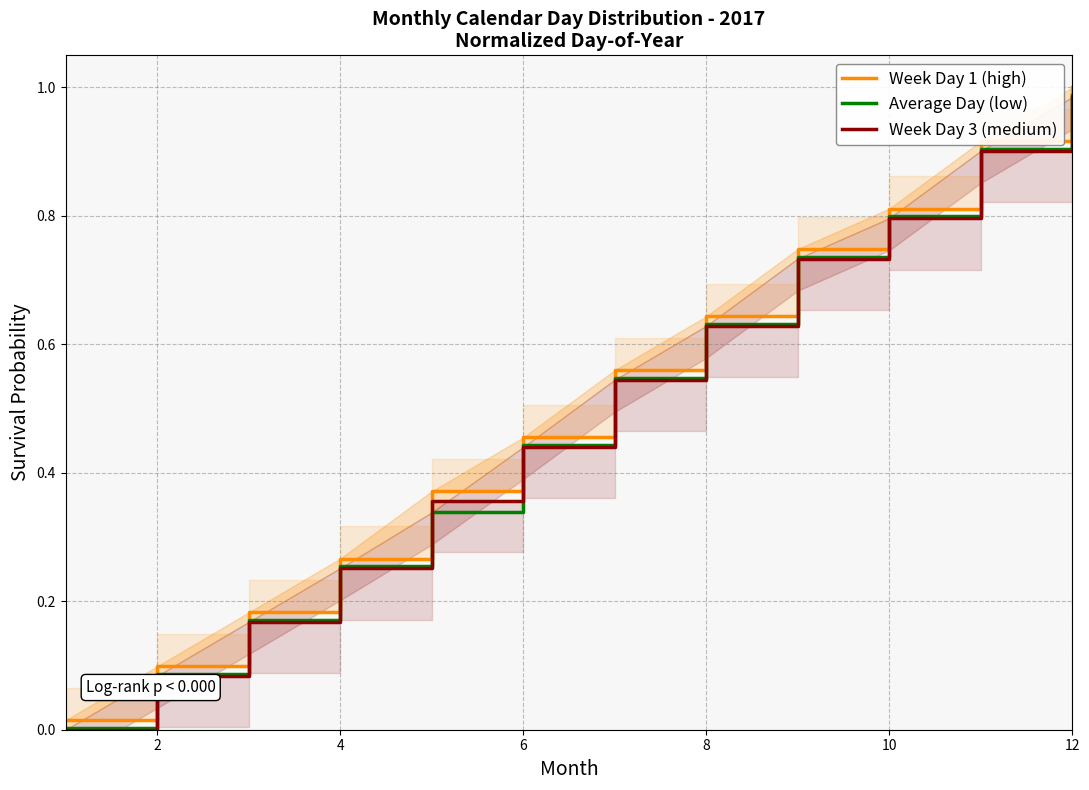

Rank the series by their maximum value, from lowest to highest.

Week Day 3 (medium), Average Day (low), Week Day 1 (high)